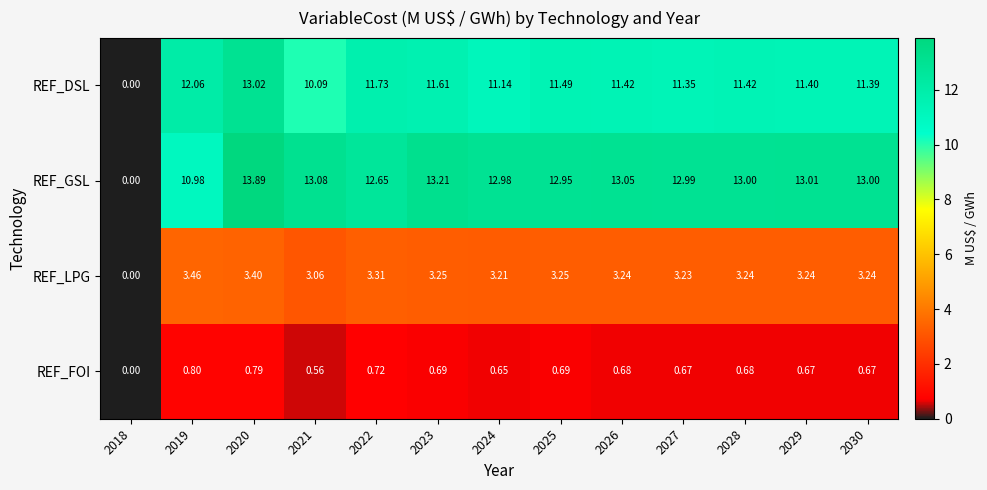

Which series has the largest total across all categories?

REF_GSL